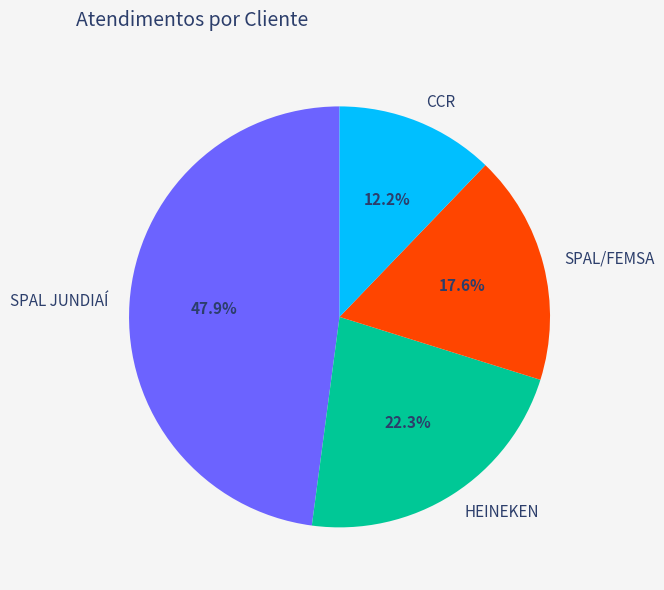

Is it true that SPAL JUNDIAÍ is 48% of the pie?

True